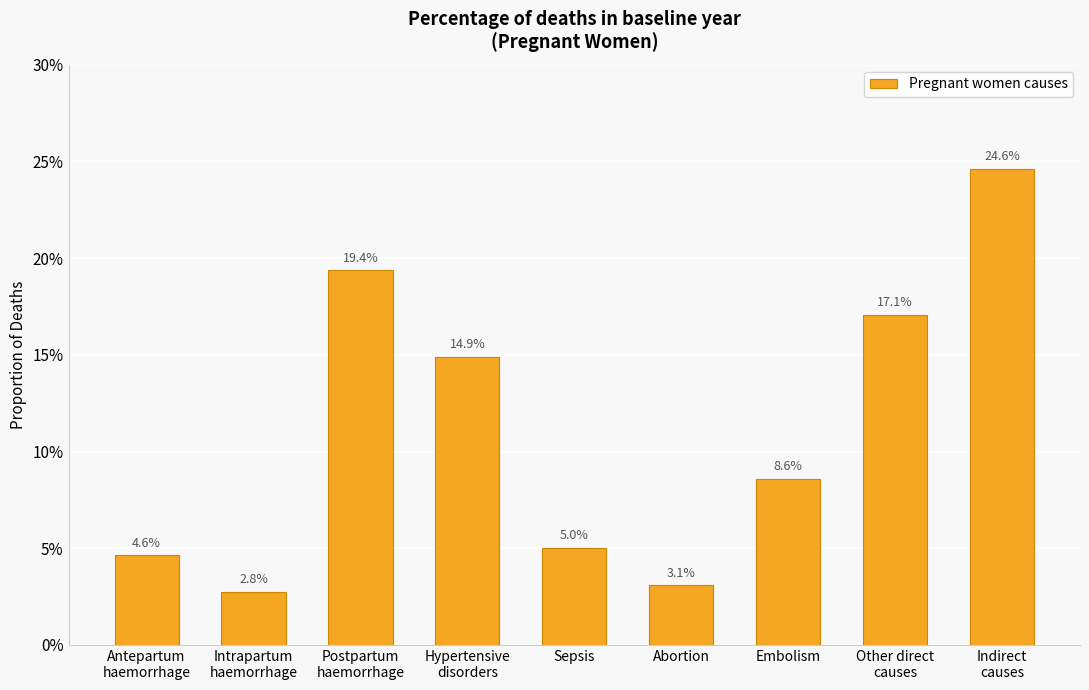

Reading left to right, list all the values displayed in this chart.

Antepartum
haemorrhage=0.0	Intrapartum
haemorrhage=0.0	Postpartum
haemorrhage=0.2	Hypertensive
disorders=0.1	Sepsis=0.1	Abortion=0.0	Embolism=0.1	Other direct
causes=0.2	Indirect
causes=0.2